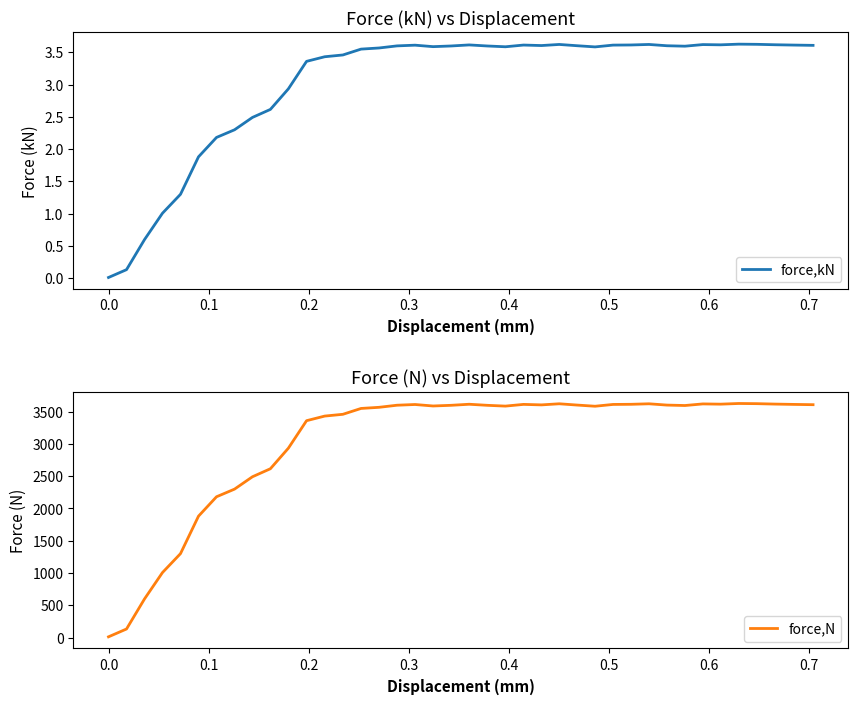

List the series in order of their peak value, lowest first.

force,kN, force,N